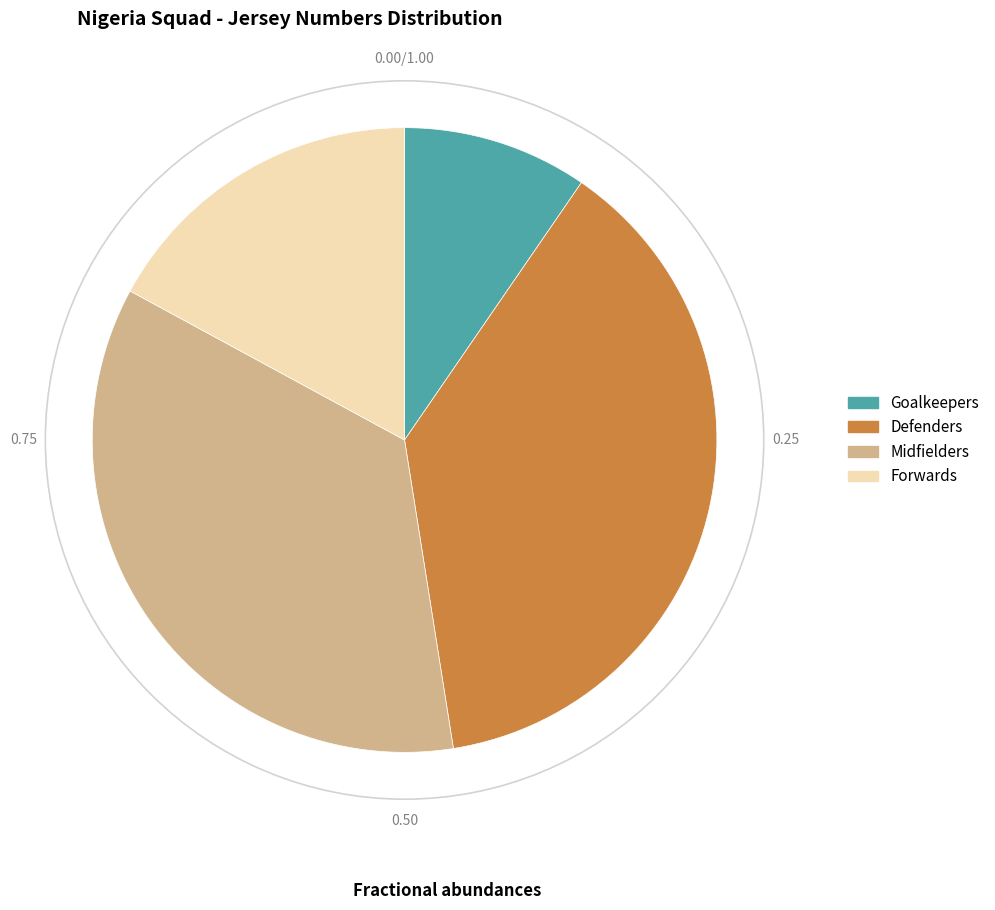

Does Forwards represent more than half of the total?

No